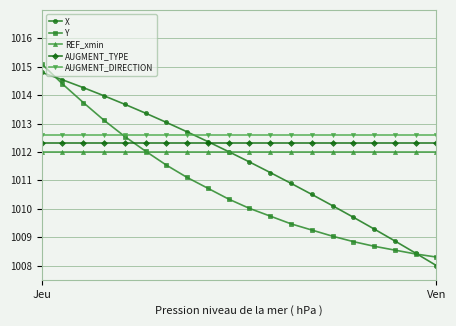

What is the value of the AUGMENT_TYPE point at the 18th from the left?

1012.3